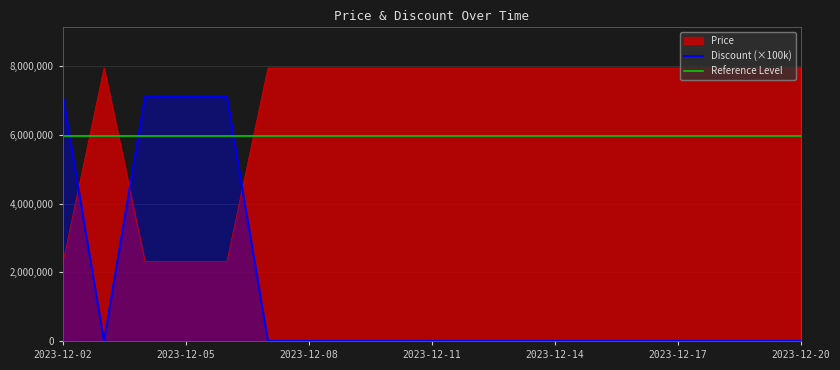

Between 2023-12-13 and 2023-12-16, which series saw the biggest shift?

Price